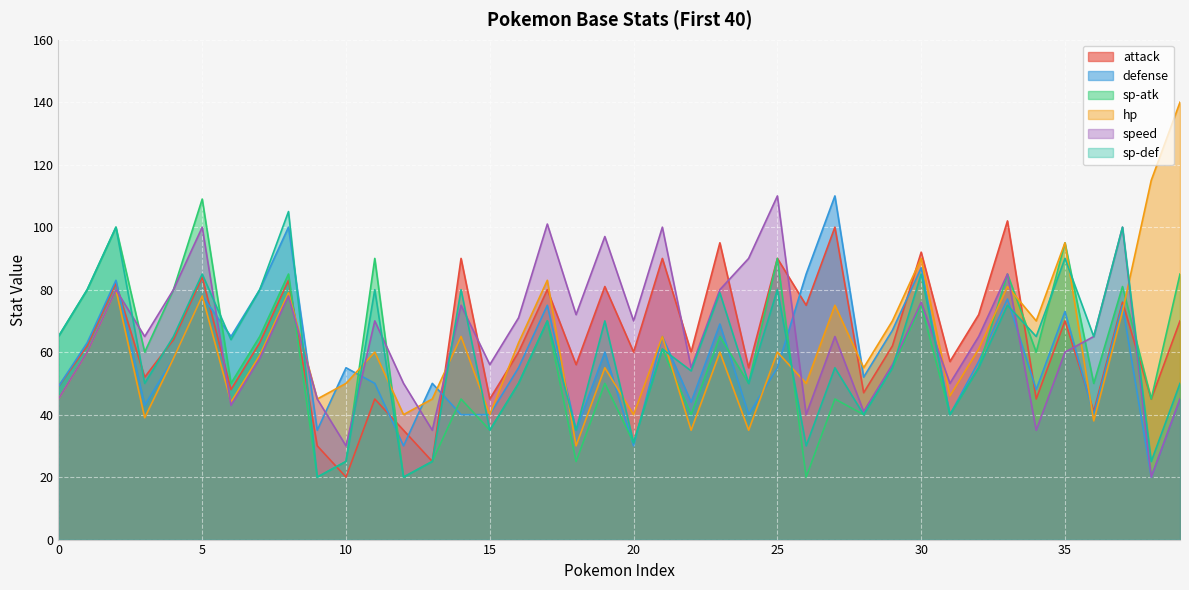

Which series has the largest total across all categories?

speed